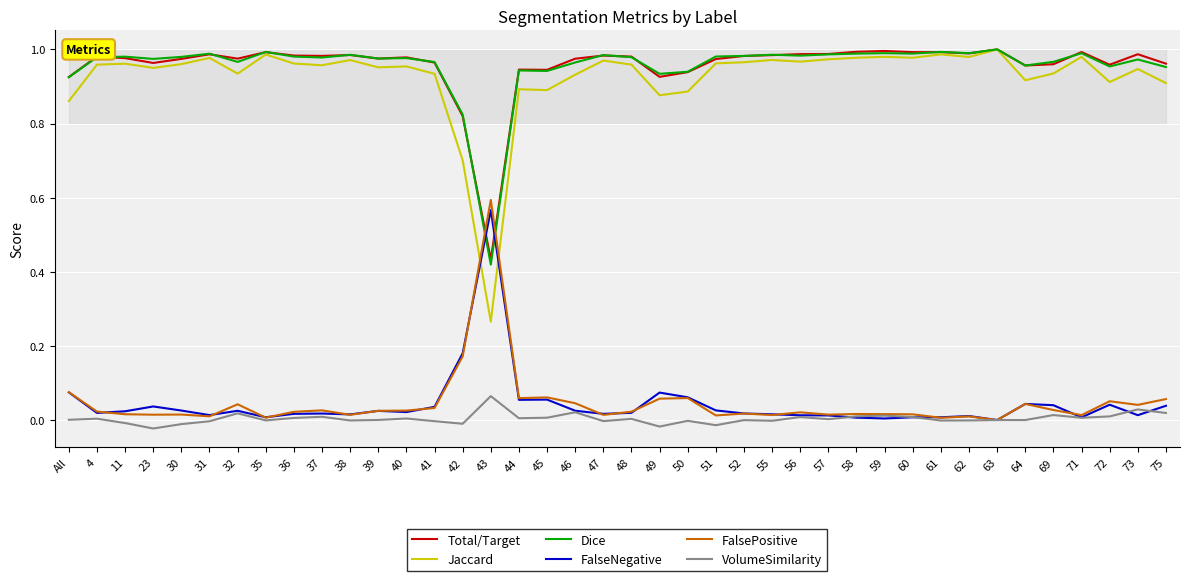

True or false: FalsePositive and Total/Target intersect in this chart.

True